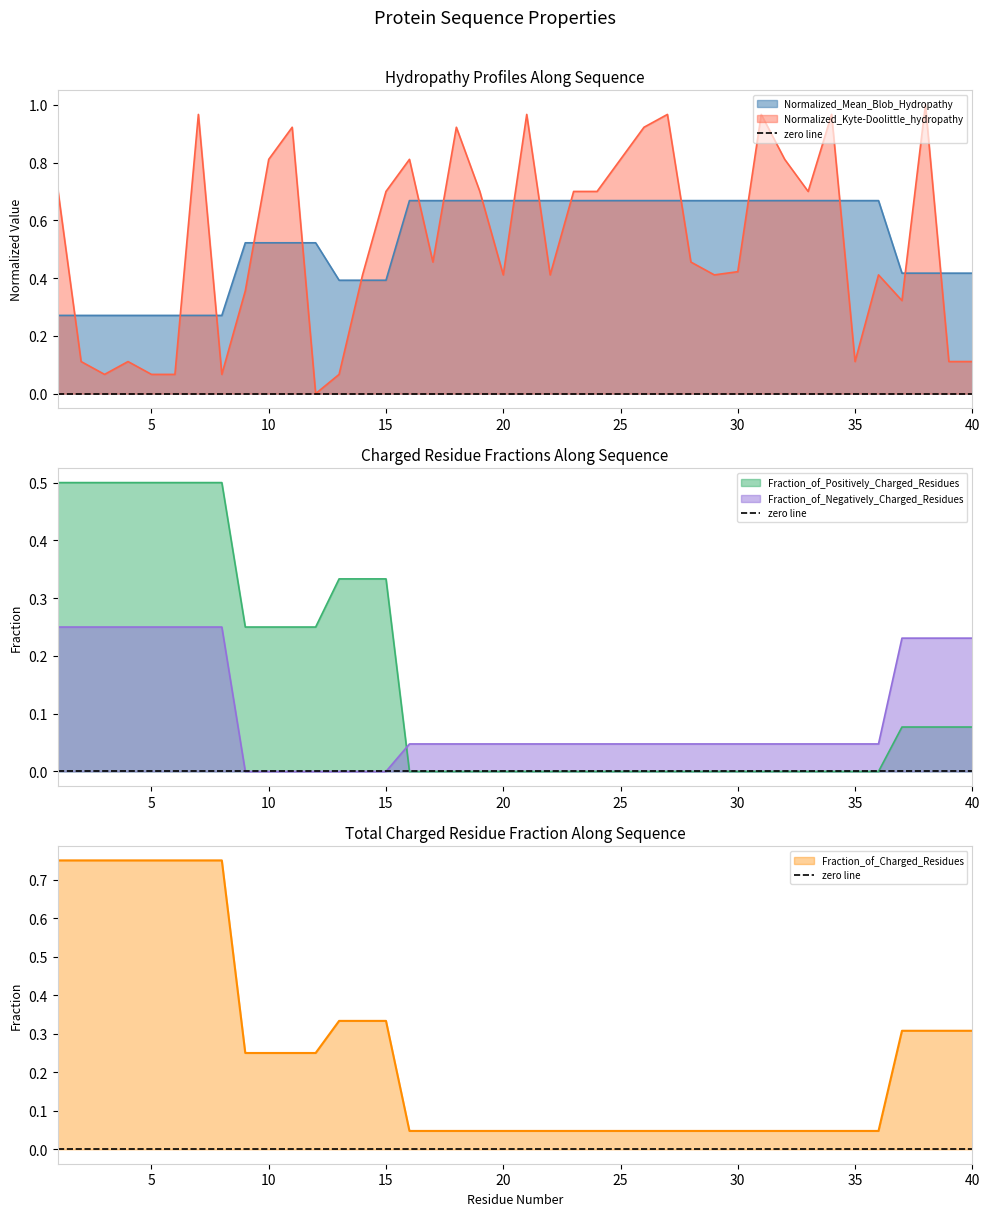

Reading right to left, what are all the values shown in this chart?

Normalized_Mean_Blob_Hydropathy: 0.4	0.4	0.4	0.4	0.7	0.7	0.7	0.7	0.7	0.7	0.7	0.7	0.7	0.7	0.7	0.7	0.7	0.7	0.7	0.7	0.7	0.7	0.7	0.7	0.7	0.4	0.4	0.4	0.5	0.5	0.5	0.5	0.3	0.3	0.3	0.3	0.3	0.3	0.3	0.3
Normalized_Kyte-Doolittle_hydropathy: 0.1	0.1	1.0	0.3	0.4	0.1	1.0	0.7	0.8	1.0	0.4	0.4	0.5	1.0	0.9	0.8	0.7	0.7	0.4	1.0	0.4	0.7	0.9	0.5	0.8	0.7	0.4	0.1	0.0	0.9	0.8	0.4	0.1	1.0	0.1	0.1	0.1	0.1	0.1	0.7
Fraction_of_Positively_Charged_Residues: 0.1	0.1	0.1	0.1	0.0	0.0	0.0	0.0	0.0	0.0	0.0	0.0	0.0	0.0	0.0	0.0	0.0	0.0	0.0	0.0	0.0	0.0	0.0	0.0	0.0	0.3	0.3	0.3	0.2	0.2	0.2	0.2	0.5	0.5	0.5	0.5	0.5	0.5	0.5	0.5
Fraction_of_Negatively_Charged_Residues: 0.2	0.2	0.2	0.2	0.0	0.0	0.0	0.0	0.0	0.0	0.0	0.0	0.0	0.0	0.0	0.0	0.0	0.0	0.0	0.0	0.0	0.0	0.0	0.0	0.0	0.0	0.0	0.0	0.0	0.0	0.0	0.0	0.2	0.2	0.2	0.2	0.2	0.2	0.2	0.2
Fraction_of_Charged_Residues: 0.3	0.3	0.3	0.3	0.0	0.0	0.0	0.0	0.0	0.0	0.0	0.0	0.0	0.0	0.0	0.0	0.0	0.0	0.0	0.0	0.0	0.0	0.0	0.0	0.0	0.3	0.3	0.3	0.2	0.2	0.2	0.2	0.8	0.8	0.8	0.8	0.8	0.8	0.8	0.8